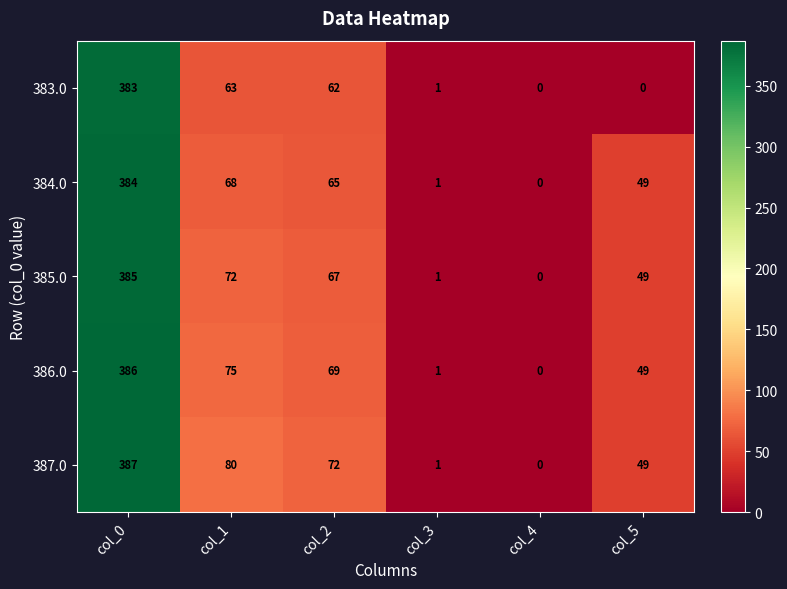

Reading left to right, extract all data points from this chart.

383.0: col_0=383	col_1=63	col_2=62	col_3=1	col_4=0	col_5=0
384.0: col_0=384	col_1=68	col_2=65	col_3=1	col_4=0	col_5=49
385.0: col_0=385	col_1=72	col_2=67	col_3=1	col_4=0	col_5=49
386.0: col_0=386	col_1=75	col_2=69	col_3=1	col_4=0	col_5=49
387.0: col_0=387	col_1=80	col_2=72	col_3=1	col_4=0	col_5=49